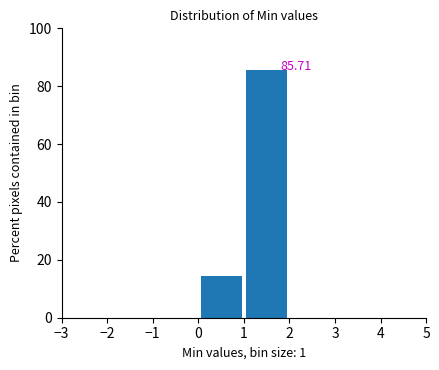

Which range on the x-axis has the tallest bar?

1 to 2